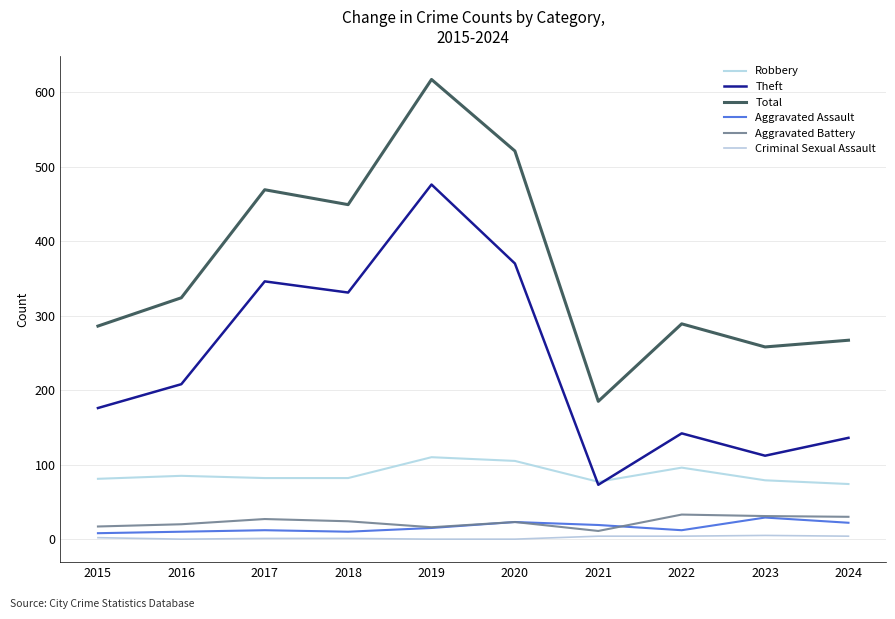

At 2020, list the series in order from largest to smallest.

Total, Theft, Robbery, Aggravated Assault, Aggravated Battery, Criminal Sexual Assault